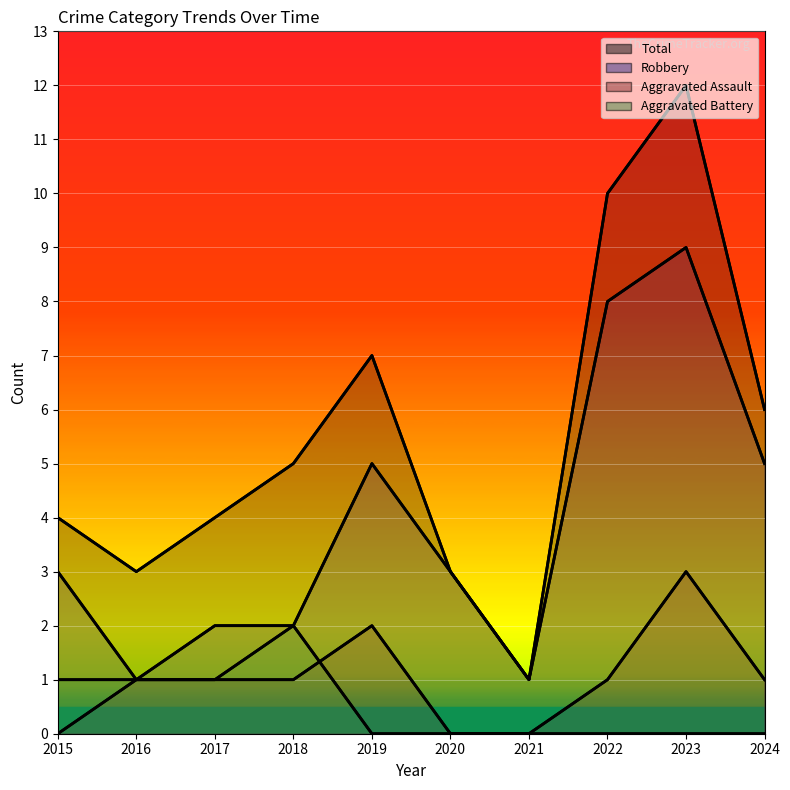

Reading left to right, list all the values displayed in this chart.

Aggravated Assault: 2015=0	2016=1	2017=1	2018=1	2019=2	2020=0	2021=0	2022=1	2023=3	2024=1
Aggravated Battery: 2015=1	2016=1	2017=1	2018=2	2019=0	2020=0	2021=0	2022=0	2023=0	2024=0
Robbery: 2015=3	2016=1	2017=2	2018=2	2019=5	2020=3	2021=1	2022=8	2023=9	2024=5
Total: 2015=4	2016=3	2017=4	2018=5	2019=7	2020=3	2021=1	2022=10	2023=12	2024=6